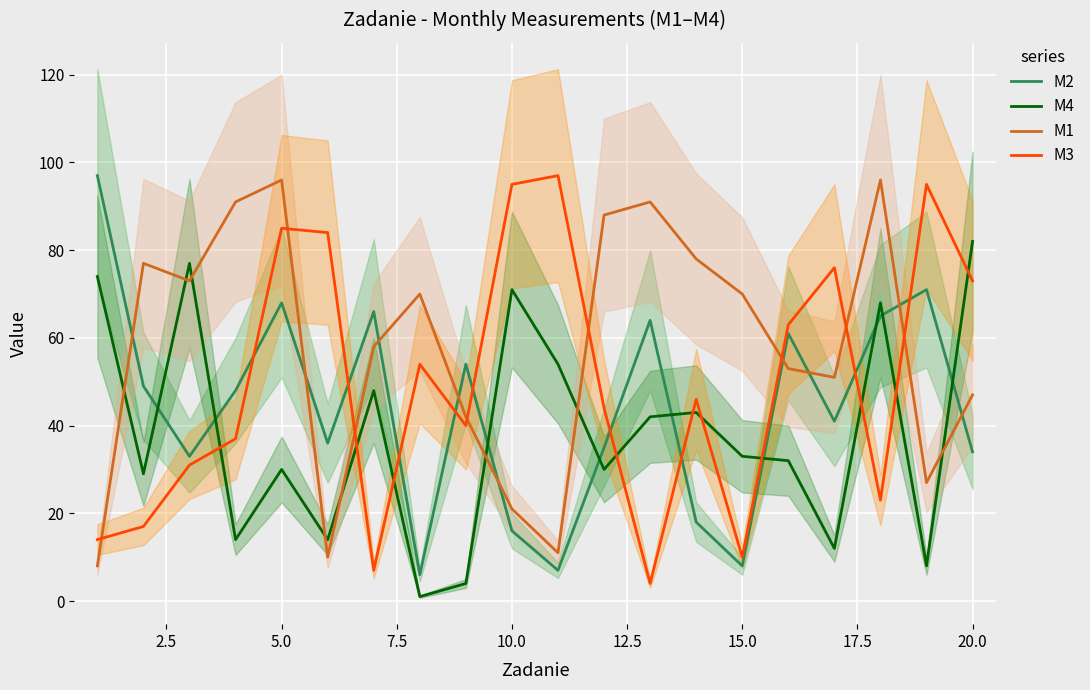

List the series in order of their overall mean, highest first.

M1, M3, M2, M4